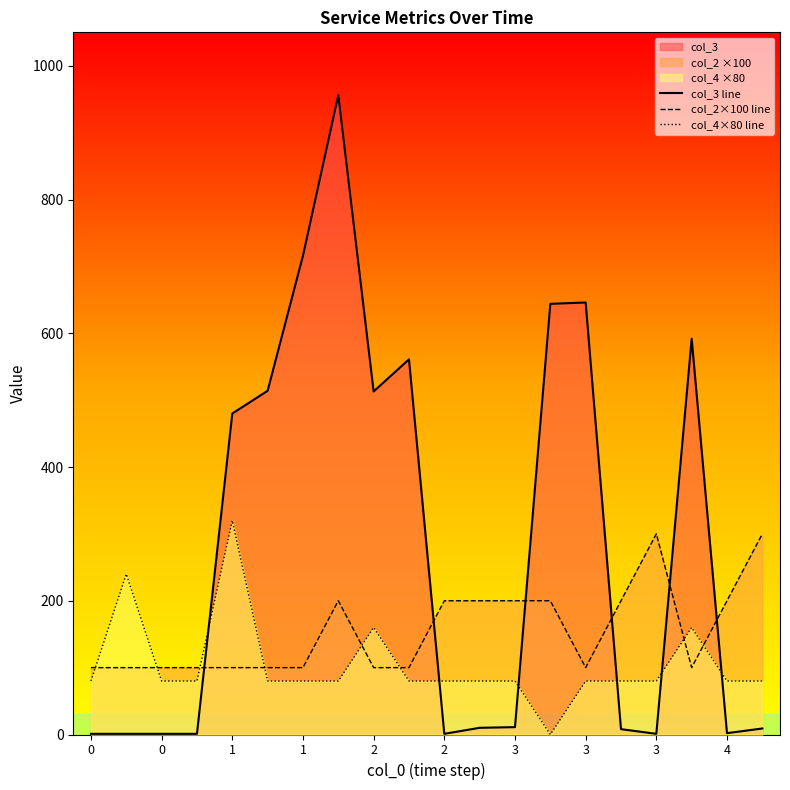

True or false: col_3 line and col_2×100 line intersect in this chart.

True